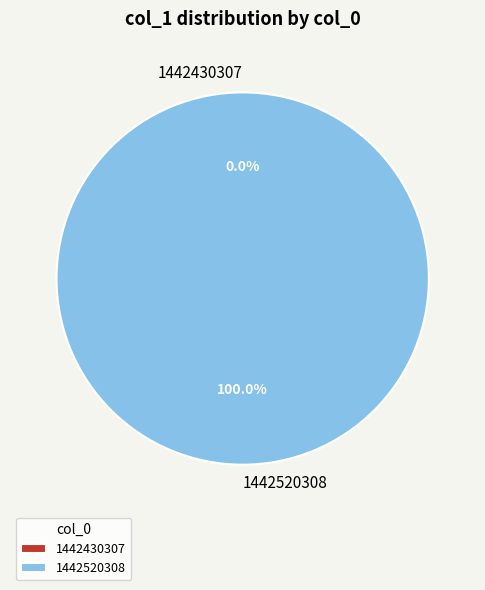

Does any single category account for the majority?

Yes